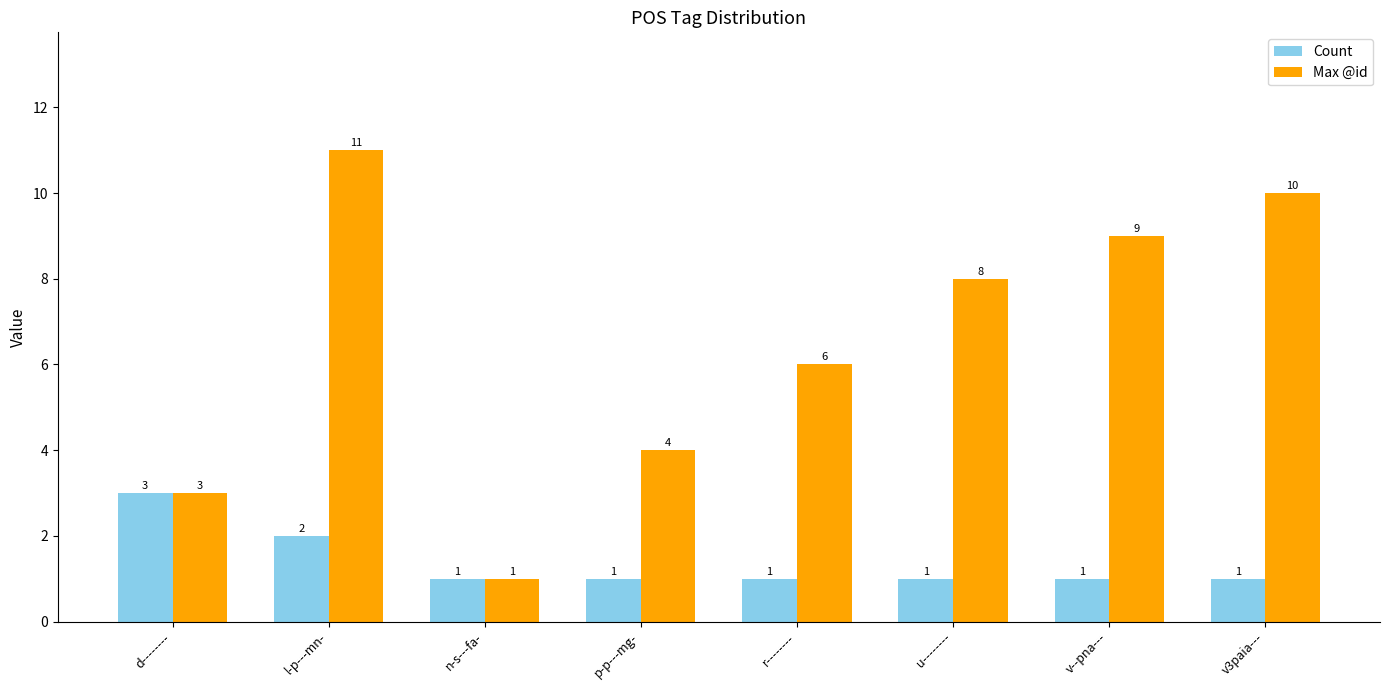

What are all the series names shown in the legend?

Count, Max @id